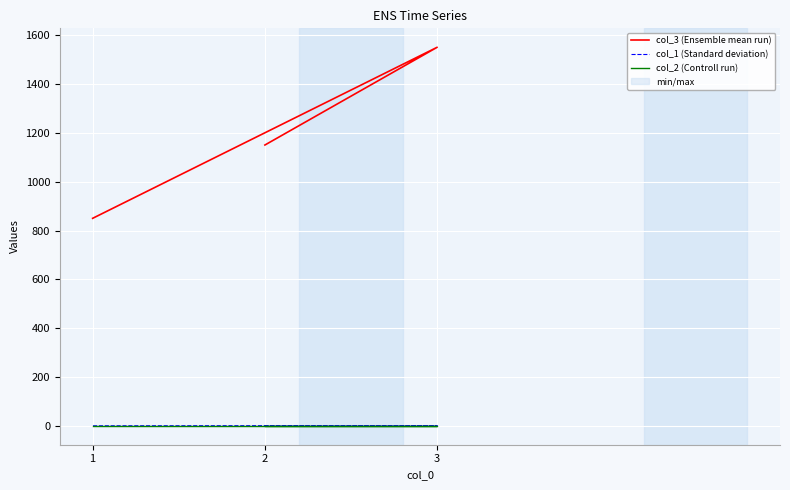

Reading left to right, list all the values displayed in this chart.

col_3 (Ensemble mean run): 2=1150	3=1550	1=850
col_1 (Standard deviation): 2=1	3=2	1=1
col_2 (Controll run): 2=1	3=1	1=1